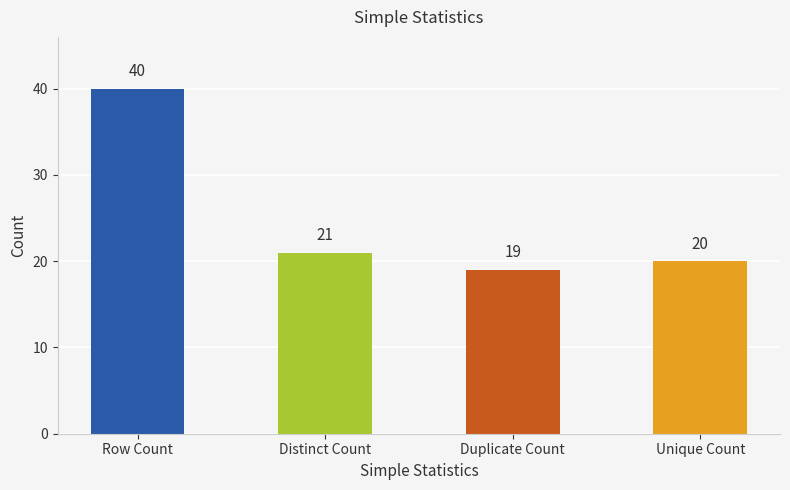

Reading left to right, what are all the values shown in this chart?

Row Count=40	Distinct Count=21	Duplicate Count=19	Unique Count=20